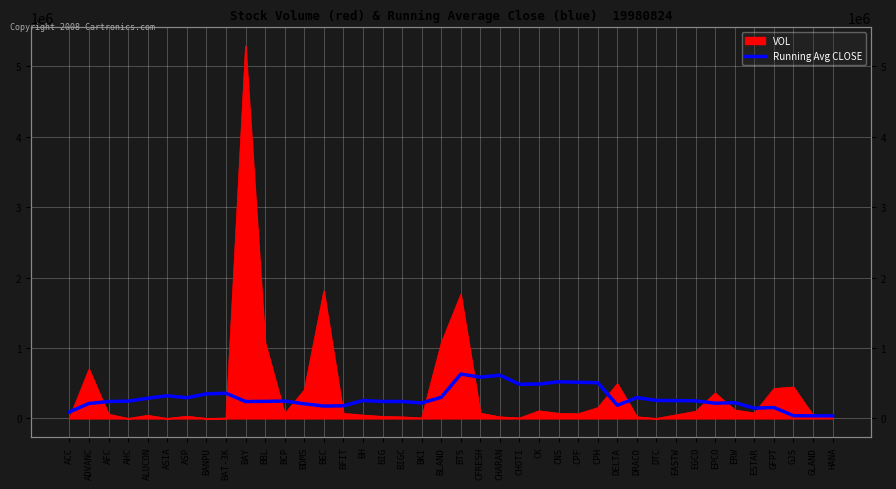

The chart shows a value of 372014.7 at BIGC. True or false?

False